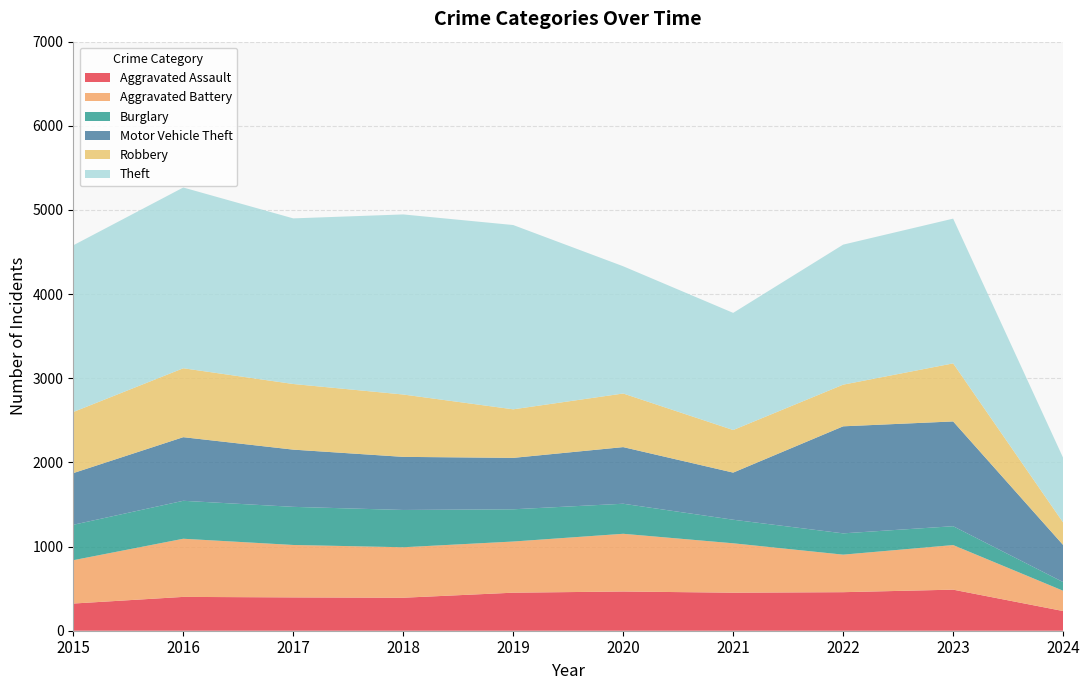

Reading left to right, transcribe all the data shown in this chart.

Aggravated Assault: 323	402	396	392	452	466	452	458	488	234
Aggravated Battery: 515	691	623	600	608	686	587	446	530	241
Burglary: 421	451	453	443	383	357	280	253	224	103
Motor Vehicle Theft: 614	756	680	631	611	673	560	1272	1245	441
Robbery: 726	819	780	741	577	637	506	495	690	267
Theft: 1981	2148	1968	2140	2190	1512	1392	1664	1720	769